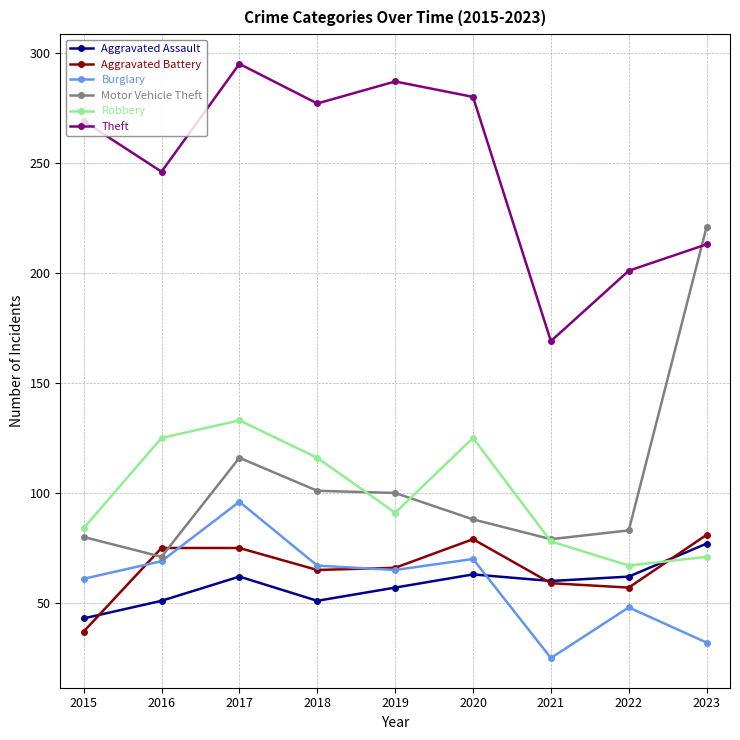

Between 2020 and 2021, which series saw the biggest shift?

Theft